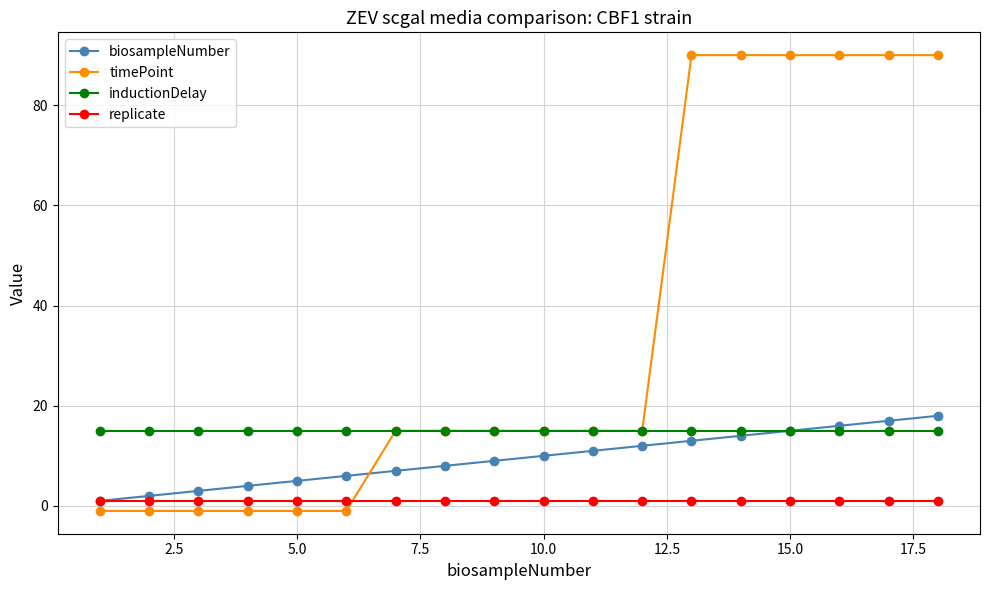

How many lines are shown in the chart?

4